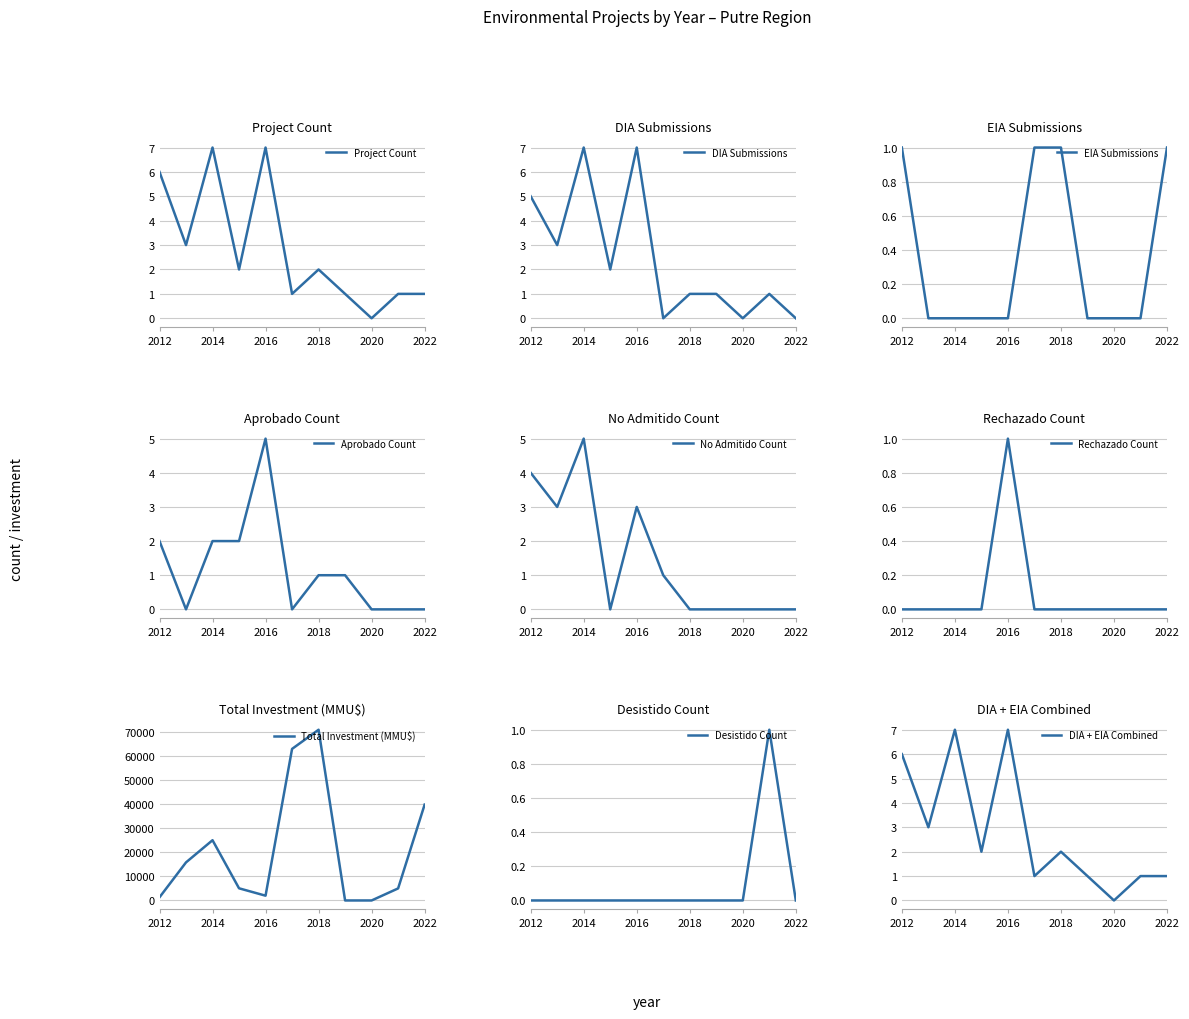

Which category has the lowest value in the Project Count series?

2020